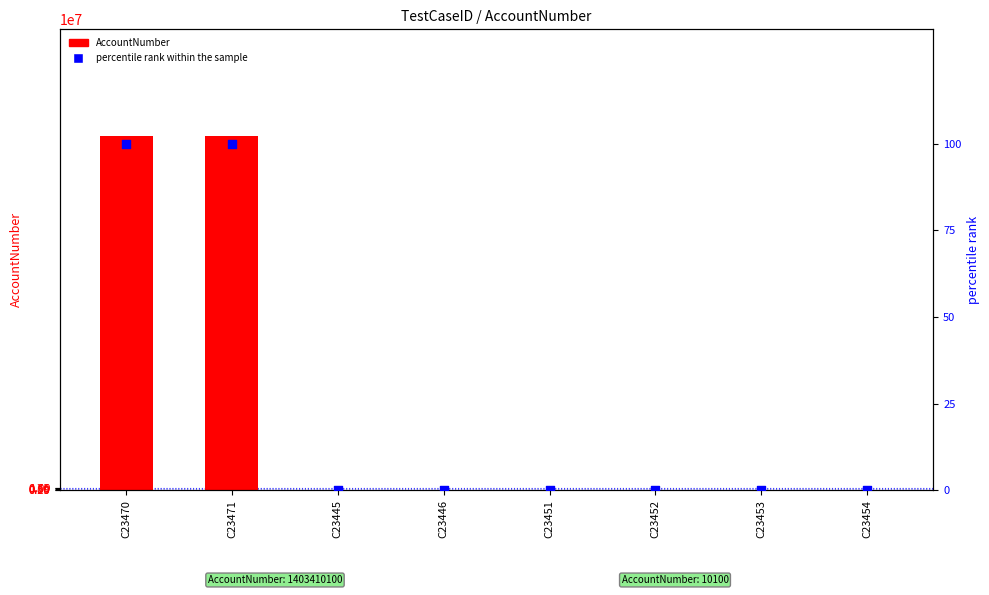

Which series has the widest spread of Y values?

AccountNumber